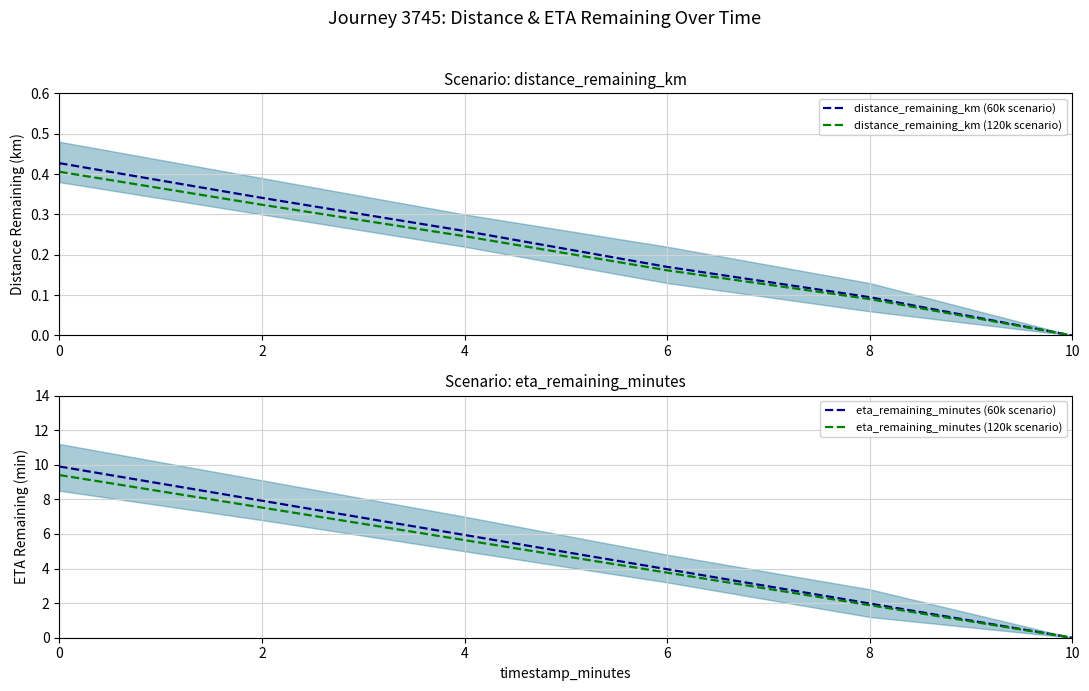

At how many categories does at least one series exceed 8?

1